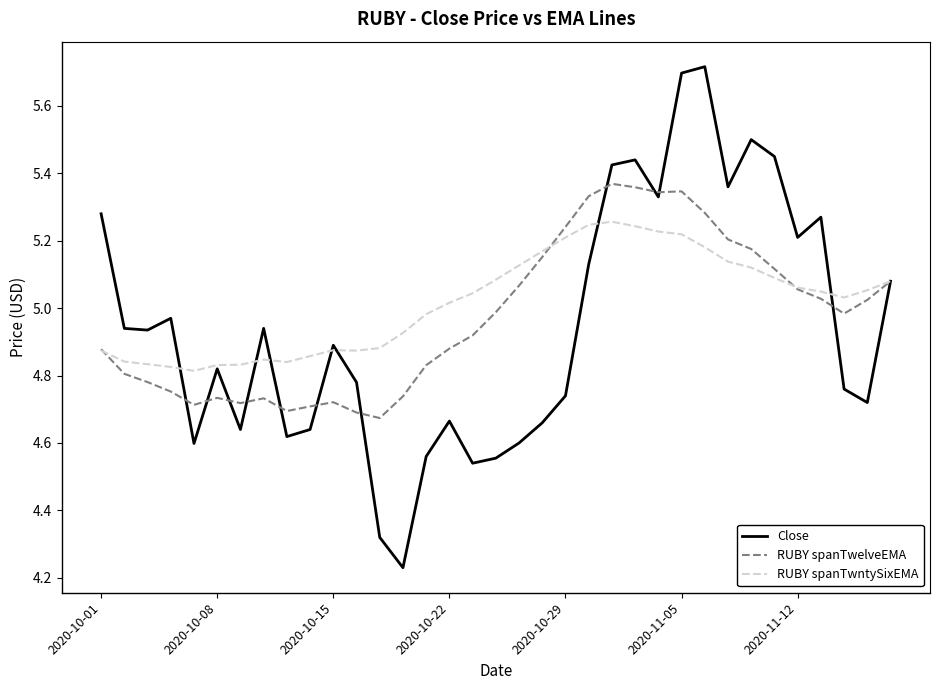

List the series in order of their peak value, lowest first.

RUBY spanTwntySixEMA, RUBY spanTwelveEMA, Close